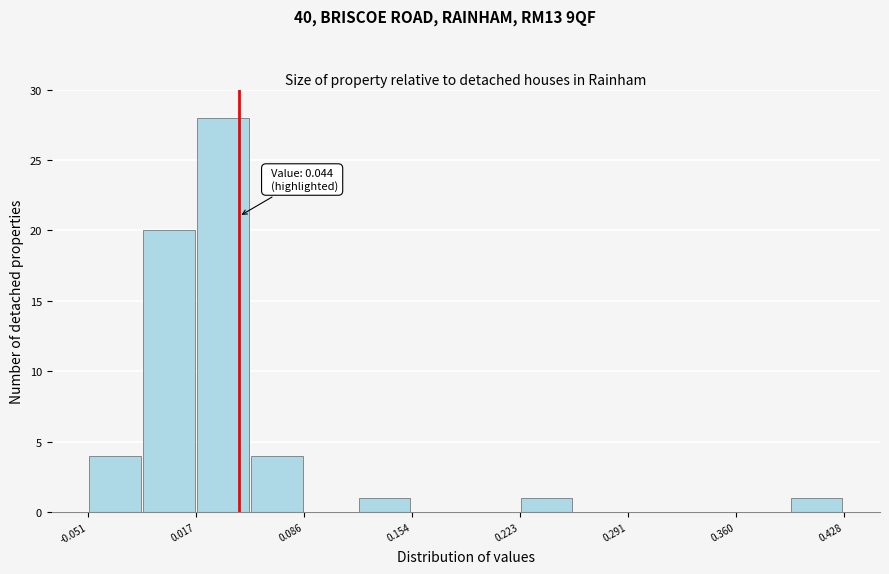

Read against the x-axis, roughly where is the centre of the tallest bar?

0.03